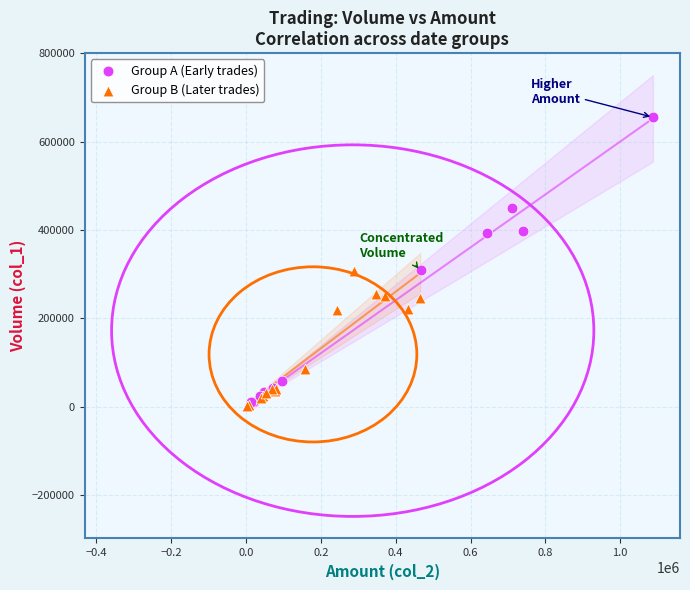

Which series has the largest Y range (max minus min)?

Group A (Early trades)